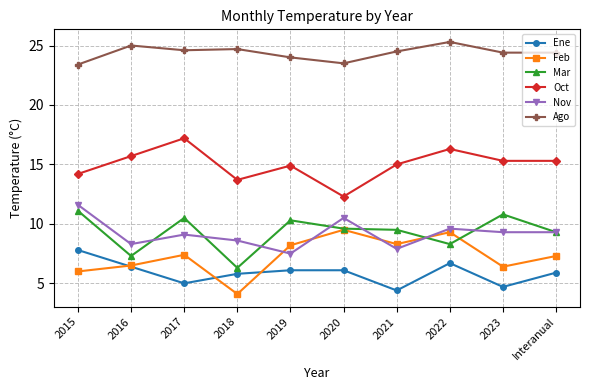

What is the smallest value displayed?

4.1